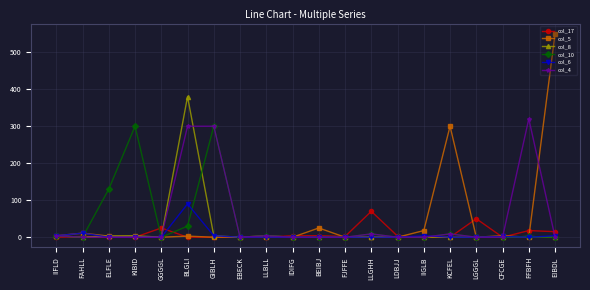

How many lines are shown in the chart?

6